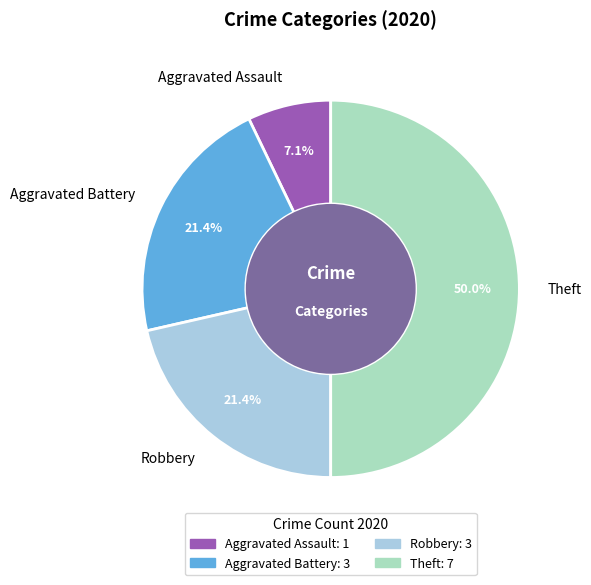

Which category has the smallest portion of the pie?

Aggravated Assault